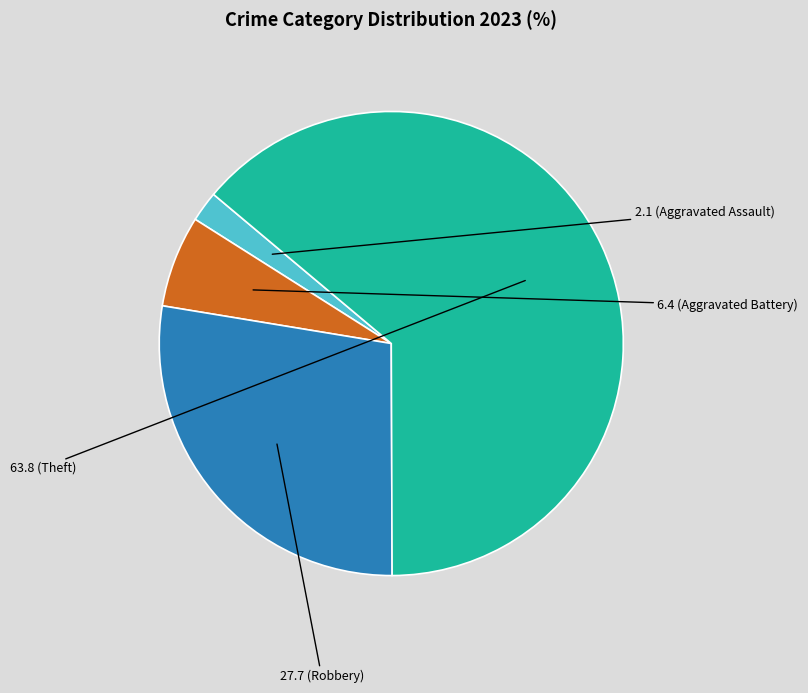

How many segments does this pie chart have?

4